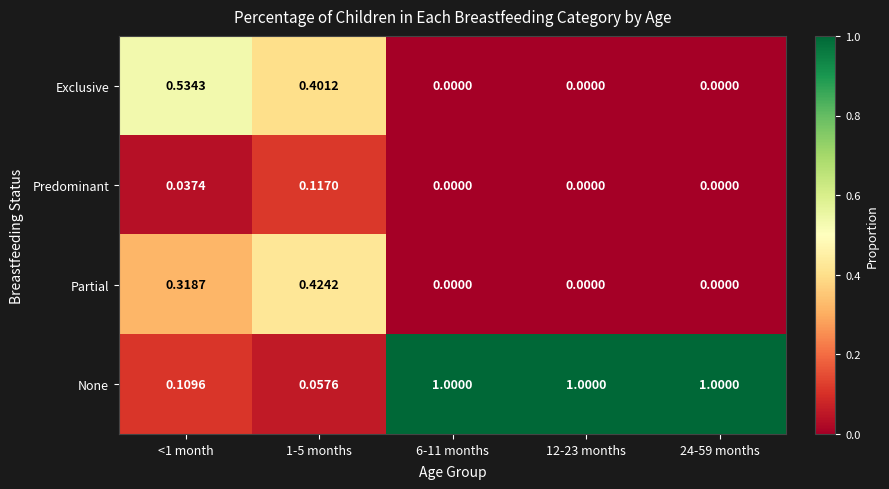

Which series has the widest spread of values?

None